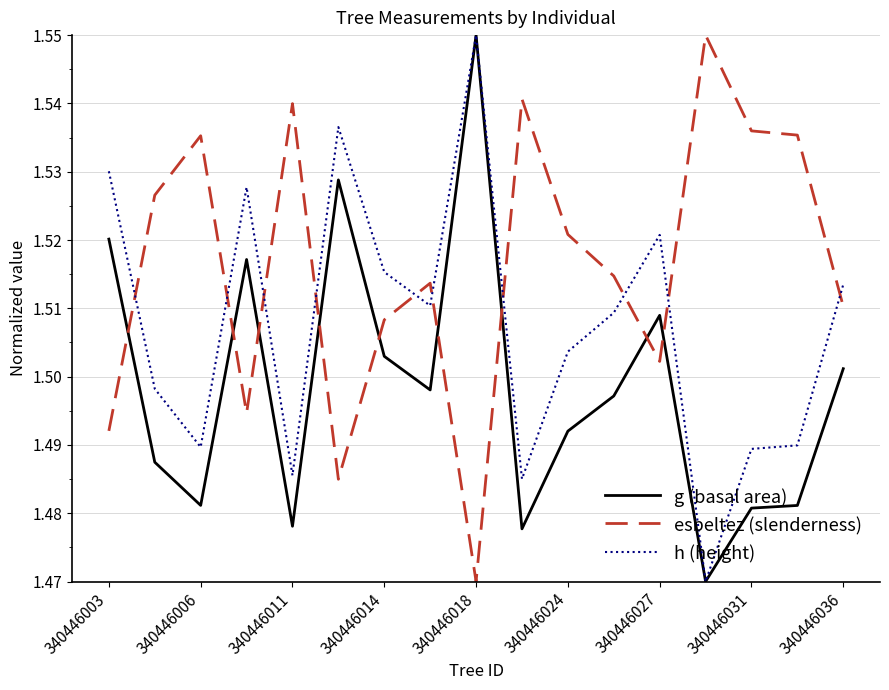

Rank the series by their average value, from lowest to highest.

g (basal area), h (height), esbeltez (slenderness)